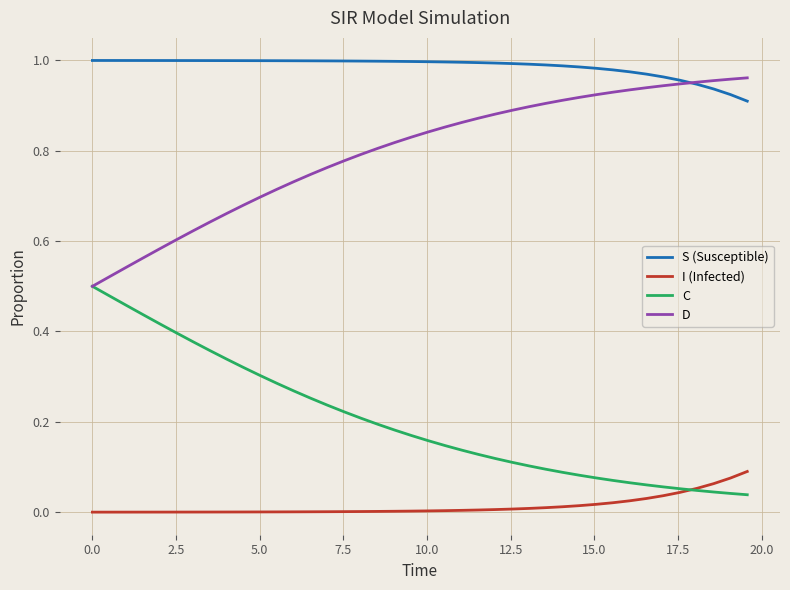

Which series has the largest total across all categories?

S (Susceptible)